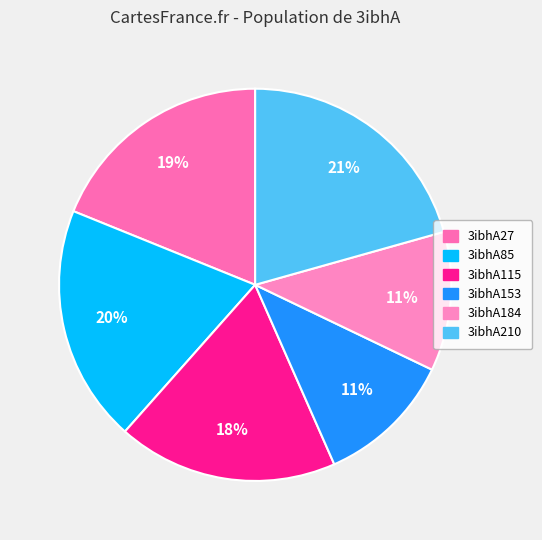

The 3ibhA184 slice represents 11% of the pie. True or false?

True